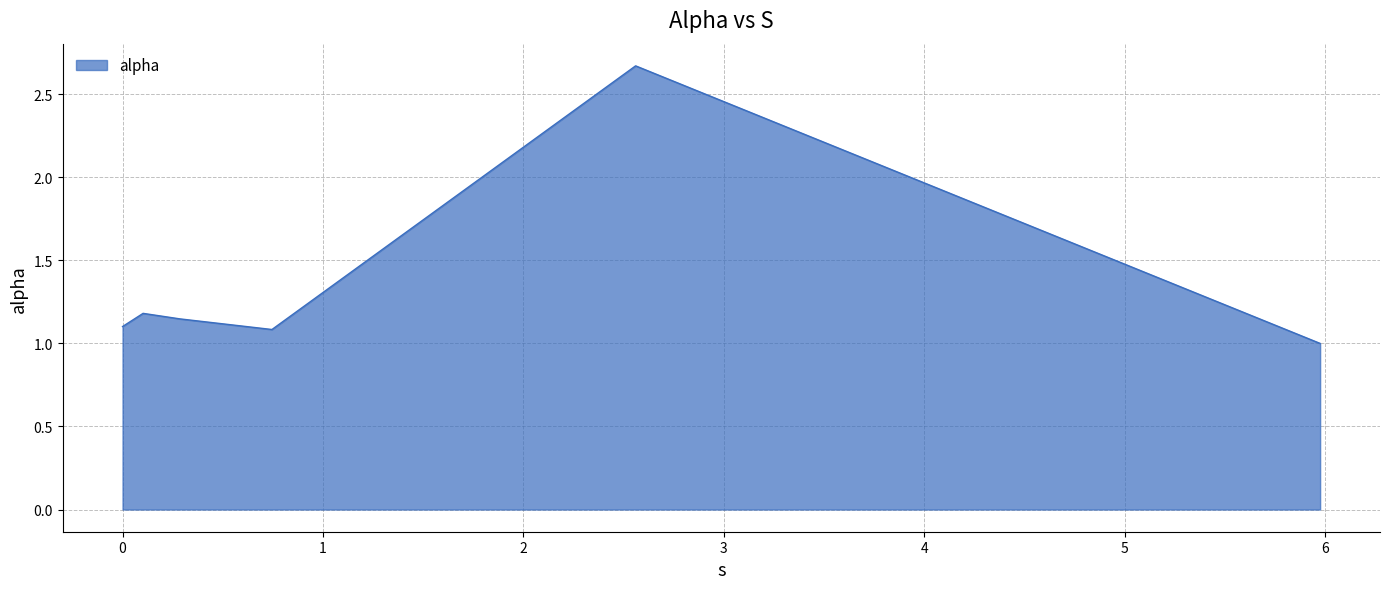

What is the difference between the maximum and second lowest values?

1.6